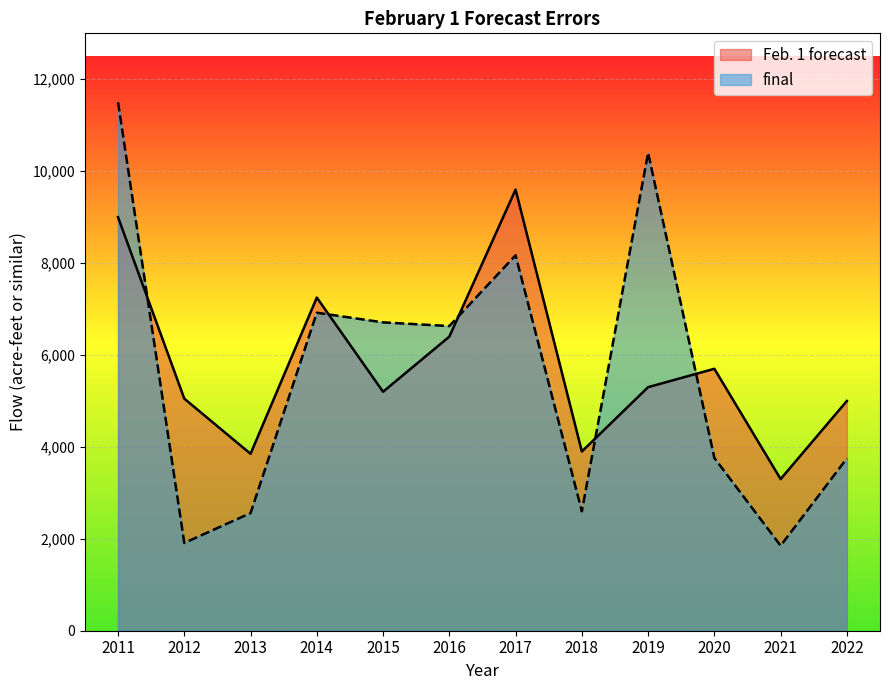

Is the value of final at 2020 greater than the value of Feb. 1 forecast at 2018?

No